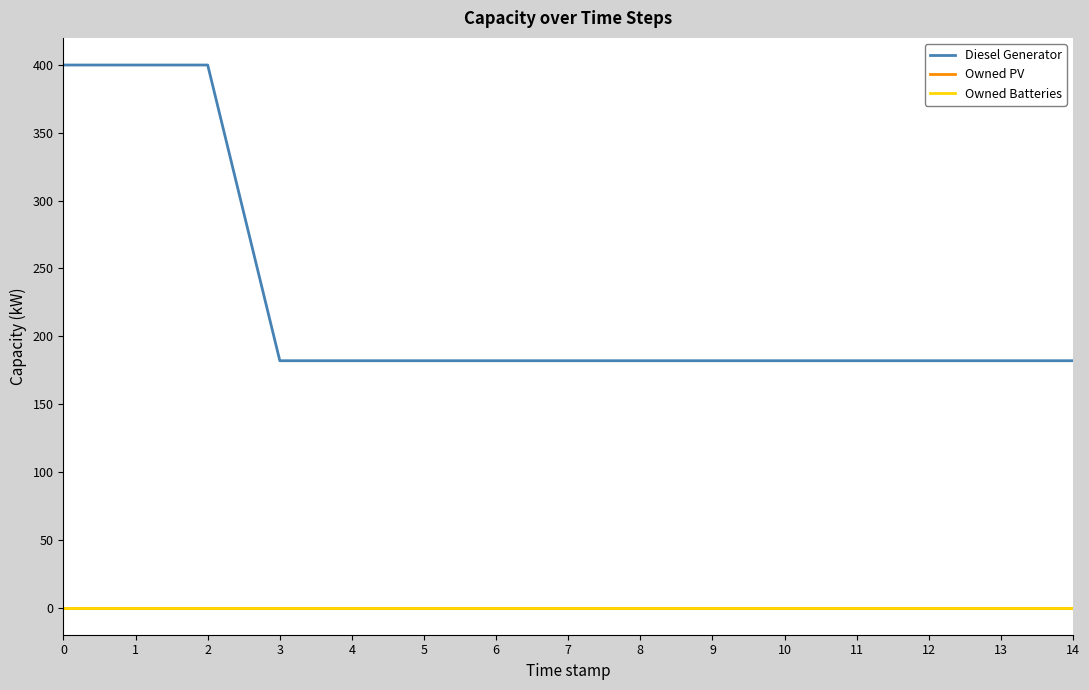

Does the chart have visible grid lines?

No